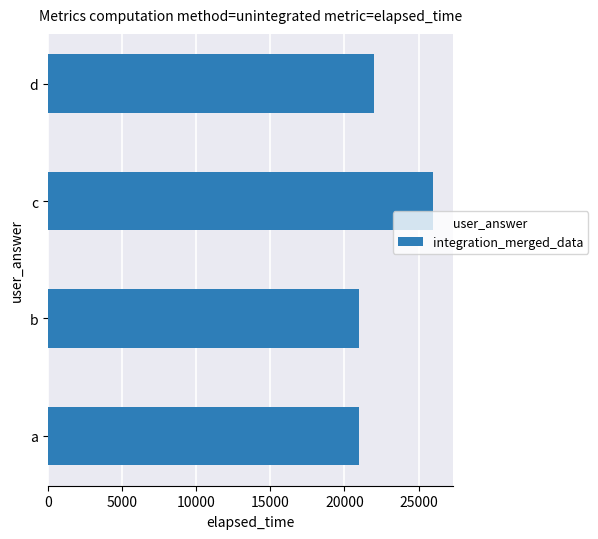

The value at b is 21000. True or false?

True